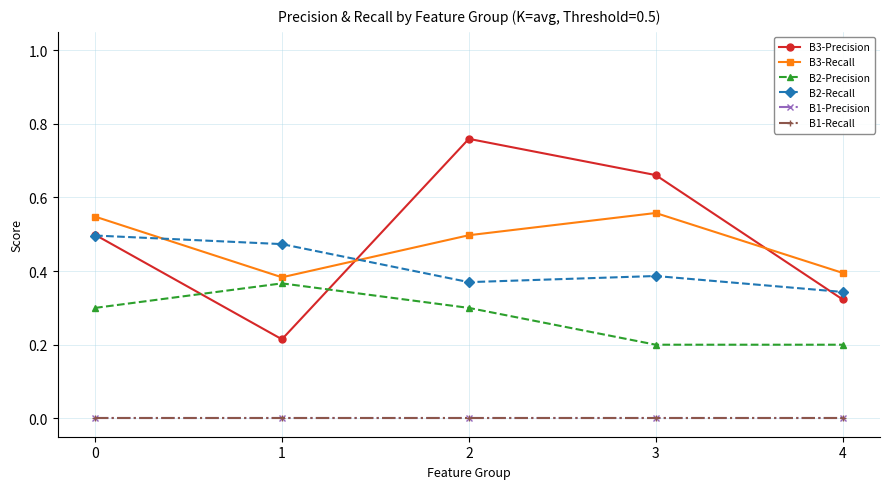

What are all the series names shown in the legend?

B3-Precision, B3-Recall, B2-Precision, B2-Recall, B1-Precision, B1-Recall